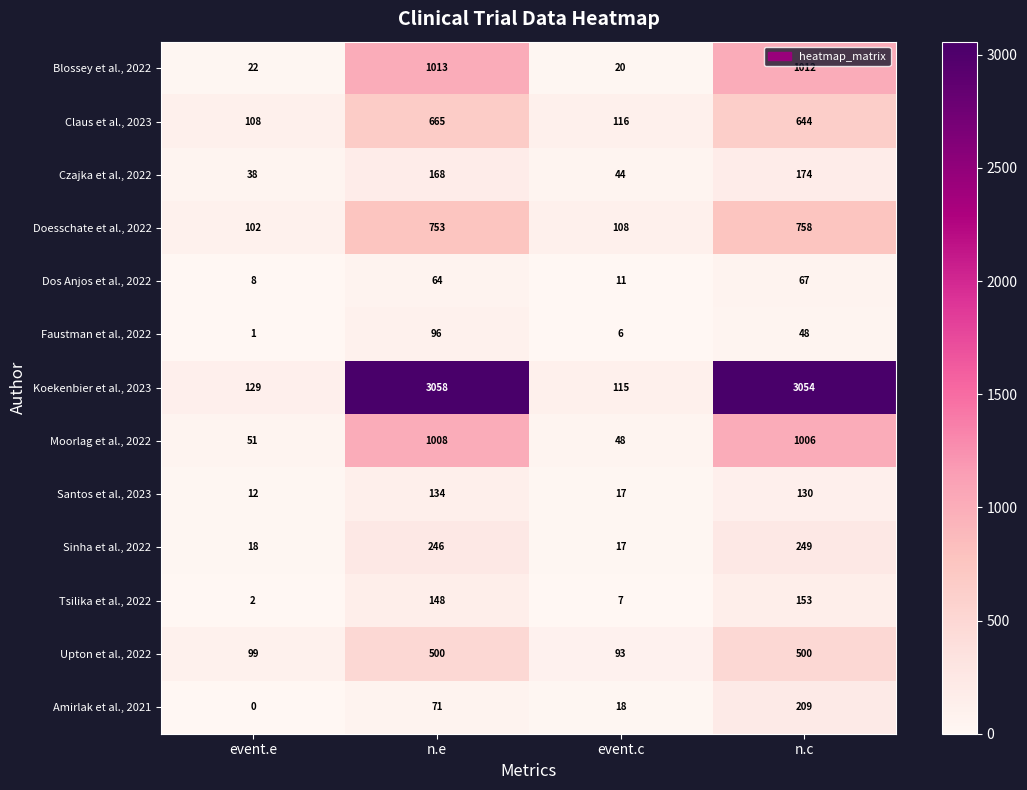

At which label is Koekenbier et al., 2023 closest to 1586?

event.e